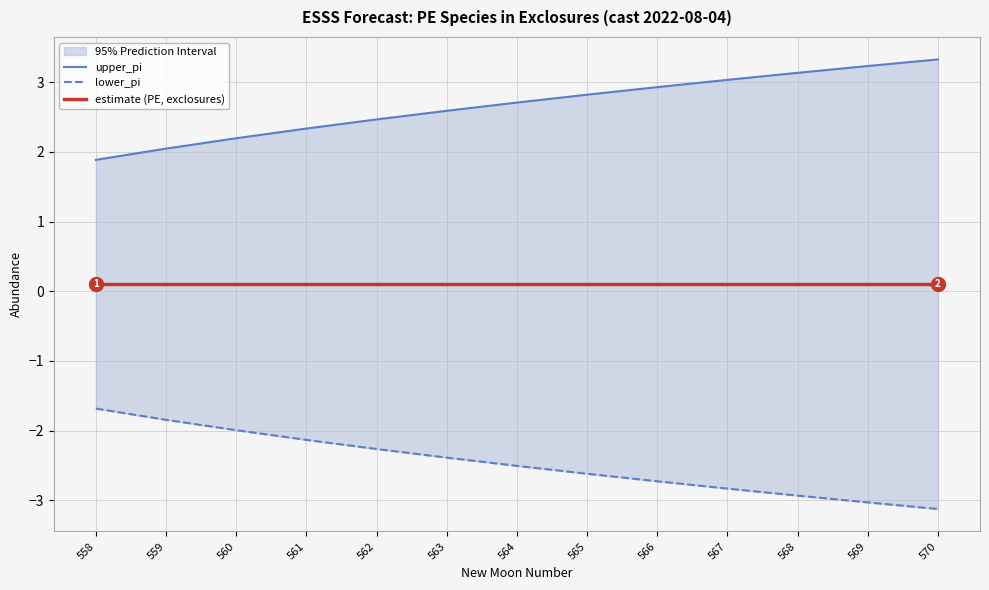

Reading left to right, list all the values displayed in this chart.

upper_pi: 1.9	2.0	2.2	2.3	2.5	2.6	2.7	2.8	2.9	3.0	3.1	3.2	3.3
lower_pi: -1.7	-1.8	-2.0	-2.1	-2.3	-2.4	-2.5	-2.6	-2.7	-2.8	-2.9	-3.0	-3.1
estimate (PE, exclosures): 0.1	0.1	0.1	0.1	0.1	0.1	0.1	0.1	0.1	0.1	0.1	0.1	0.1